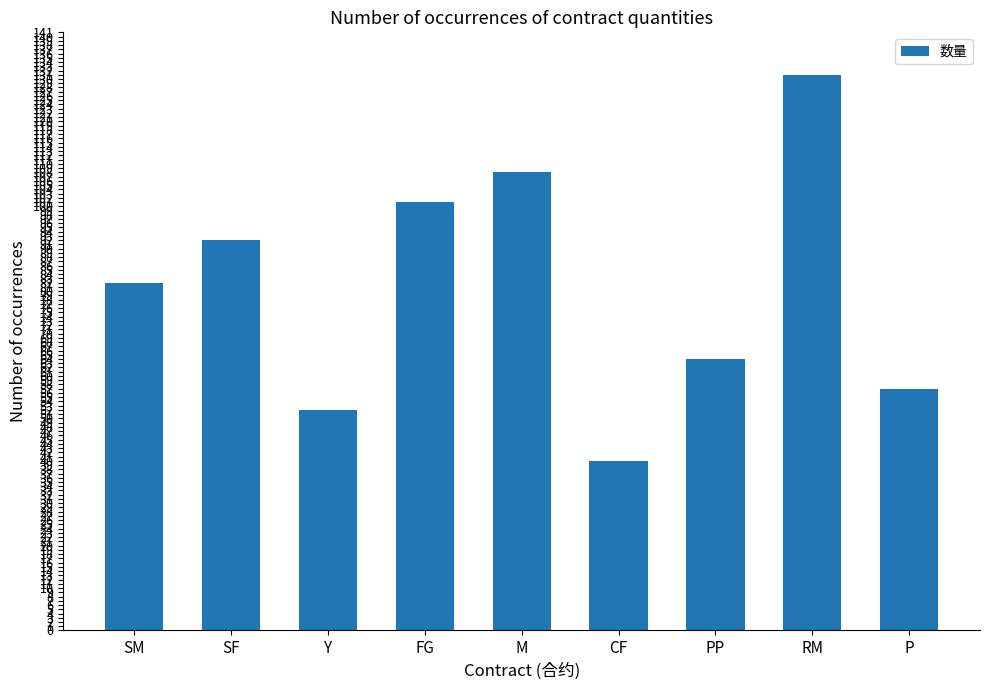

Reading right to left, extract all data points from this chart.

57	131	64	40	108	101	52	92	82